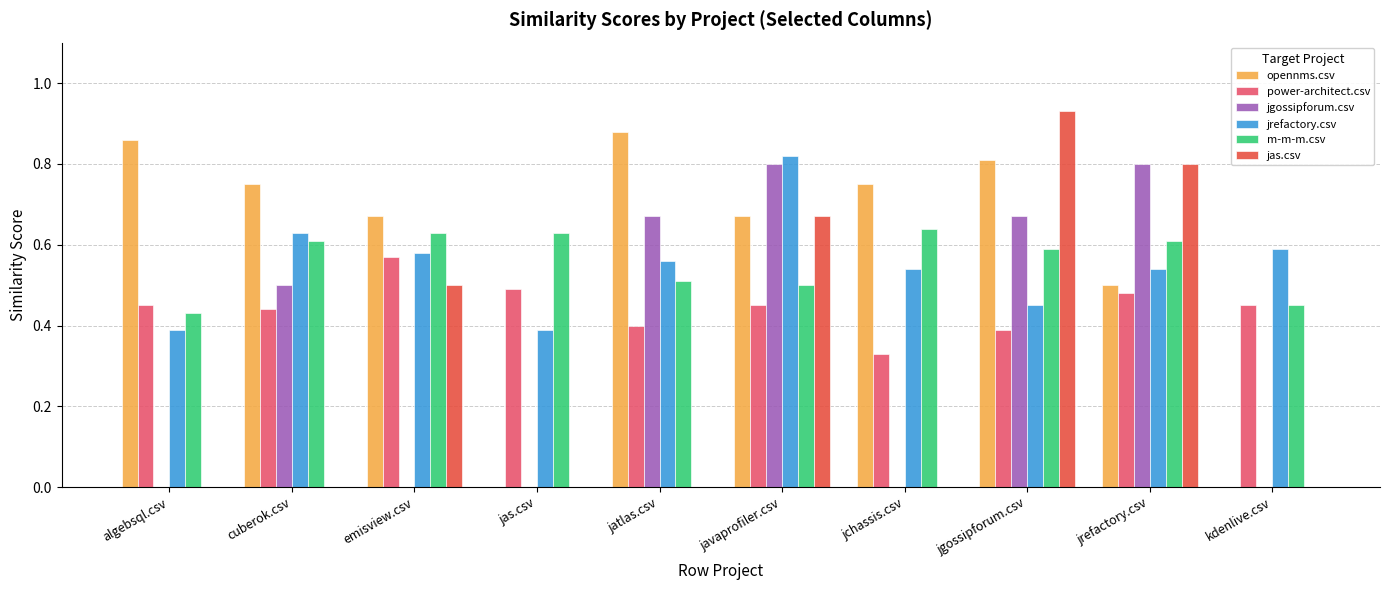

The value of jgossipforum.csv at javaprofiler.csv is 1.2. True or false?

False